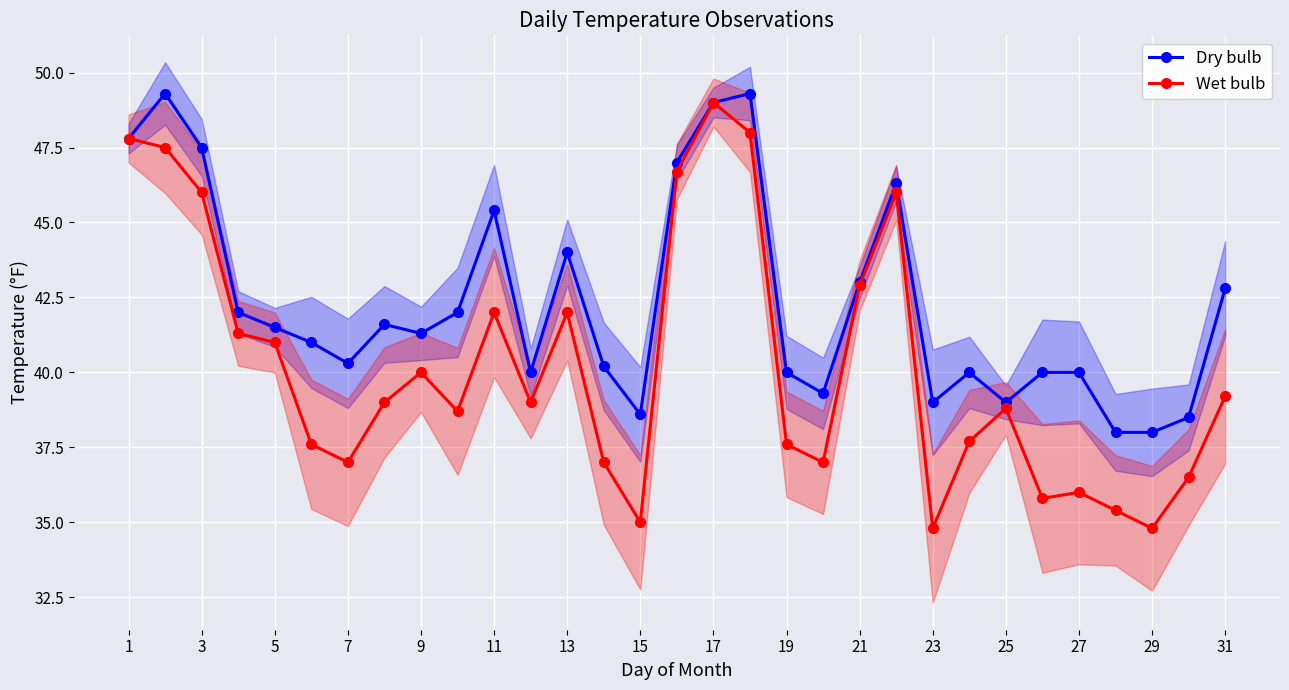

Is it true that Dry bulb equals 59.7 at 9?

False